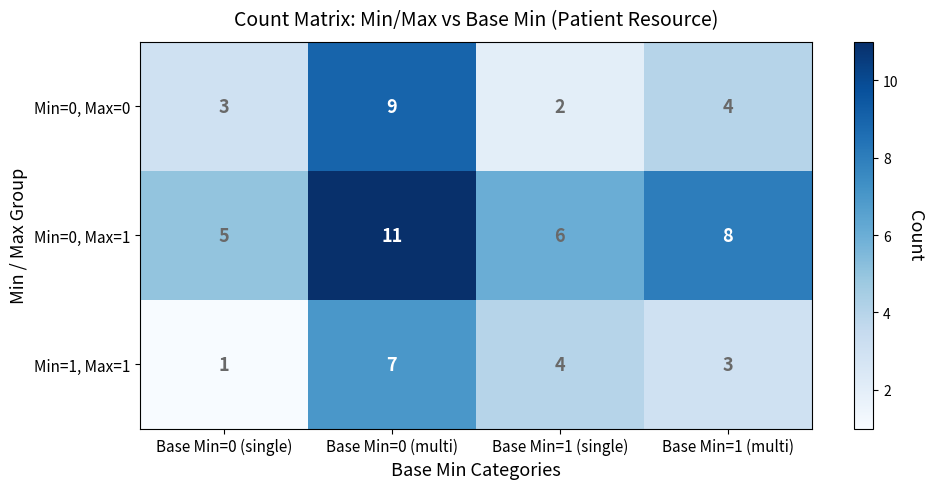

How many series are shown in this chart?

3